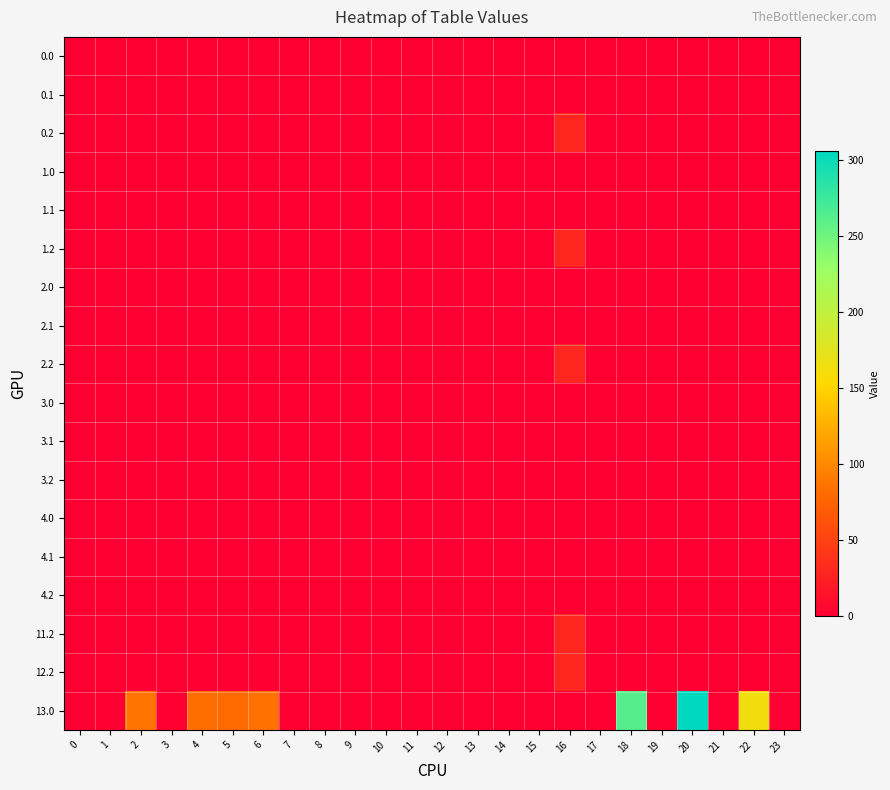

Rank the series at 11 from highest to lowest value.

0.0, 0.1, 0.2, 1.0, 1.1, 1.2, 2.0, 2.1, 2.2, 3.0, 3.1, 3.2, 4.0, 4.1, 4.2, 11.2, 12.2, 13.0